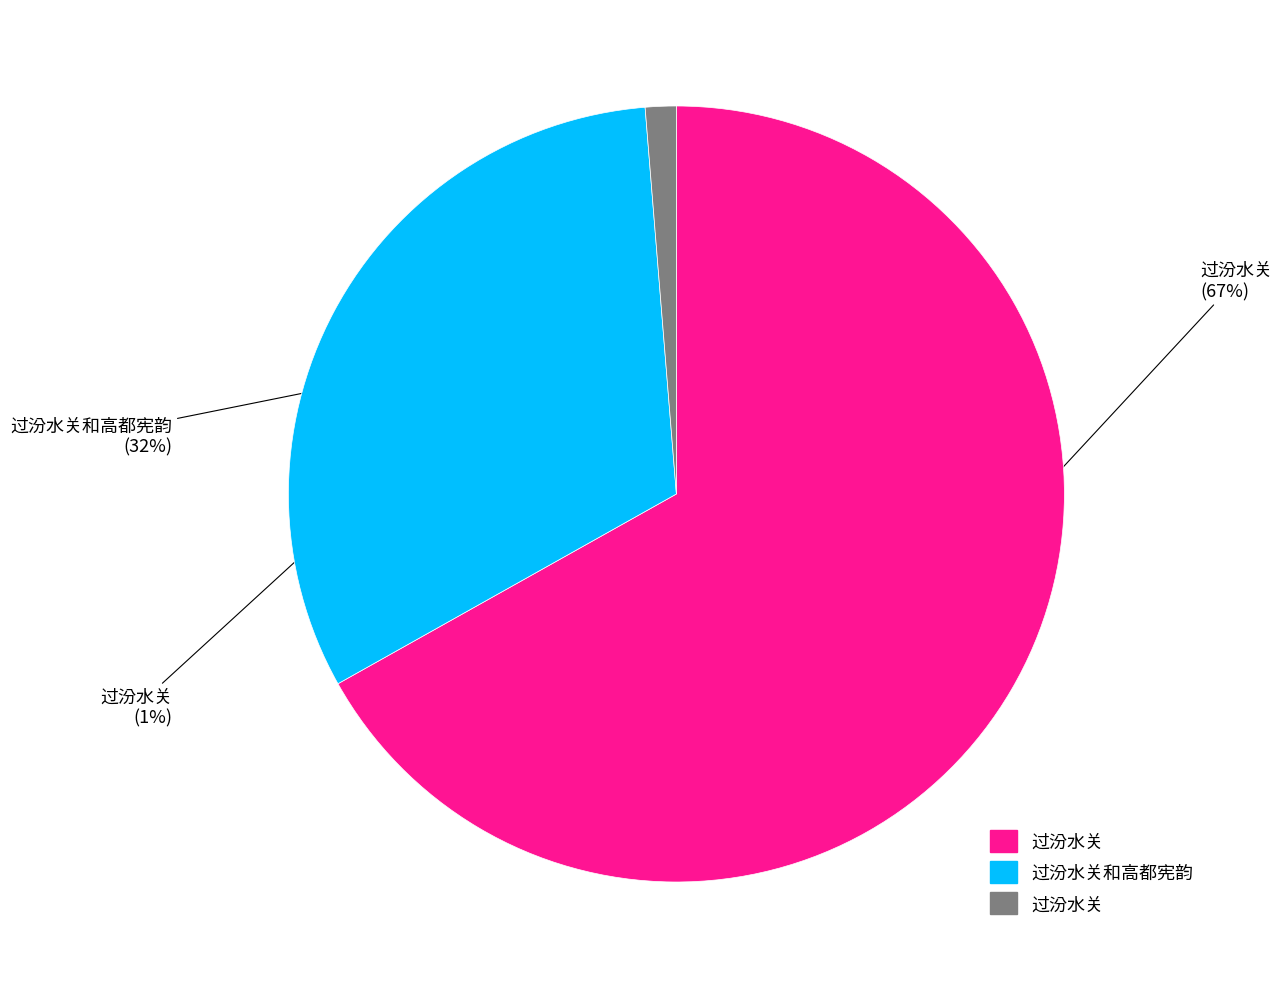

To the nearest percent, what is the average slice percentage?

33%